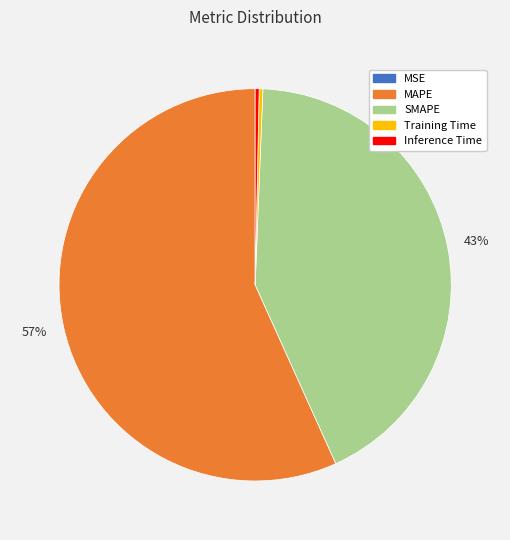

Which category has the biggest portion of the pie?

MAPE